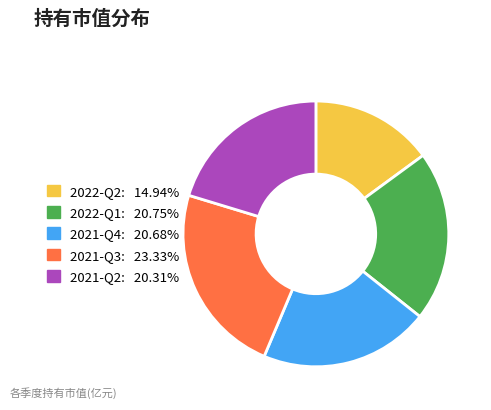

Do 2021-Q2 and 2022-Q1 together represent more than half of the pie?

No